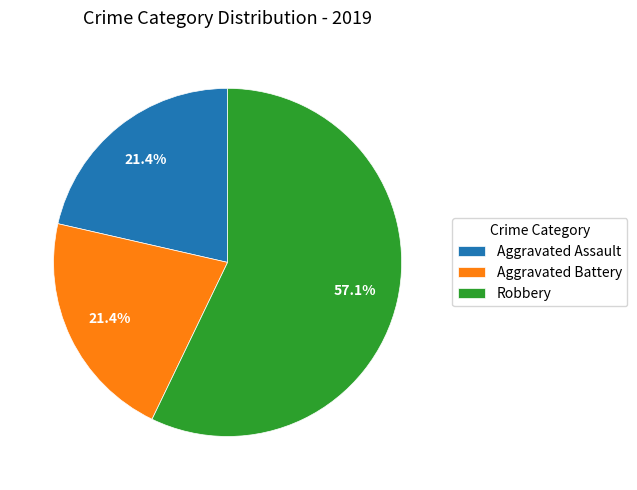

The Aggravated Battery slice represents 13% of the pie. True or false?

False